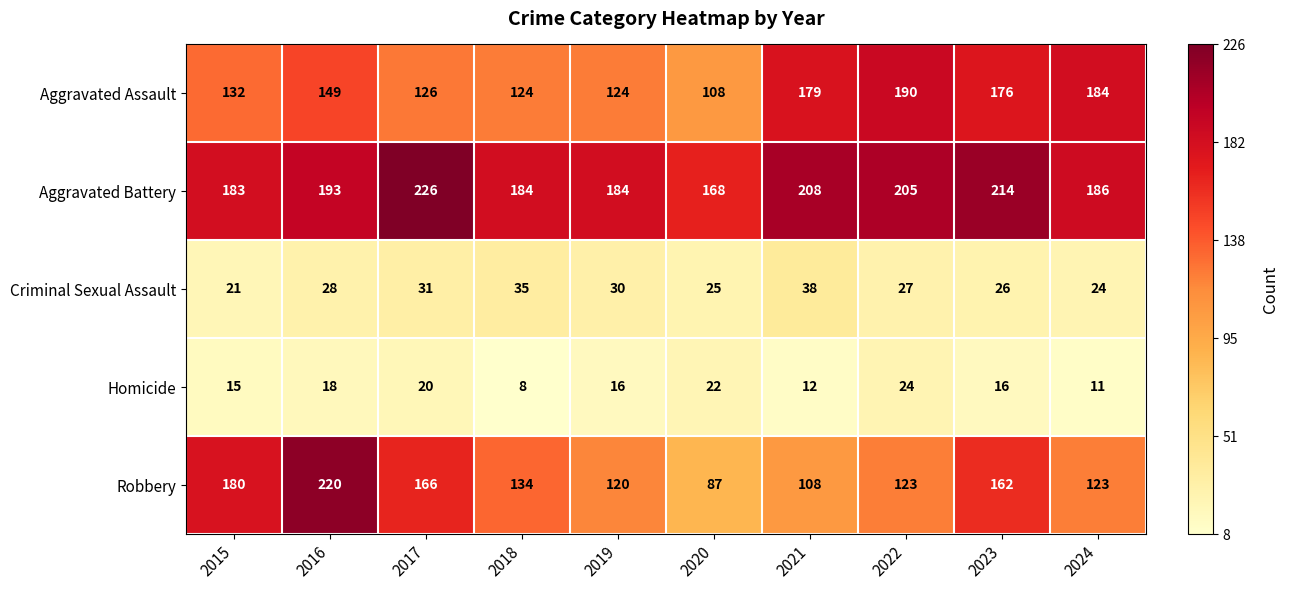

List the labels in order of Criminal Sexual Assault value, largest first.

2021, 2018, 2017, 2019, 2016, 2022, 2023, 2020, 2024, 2015